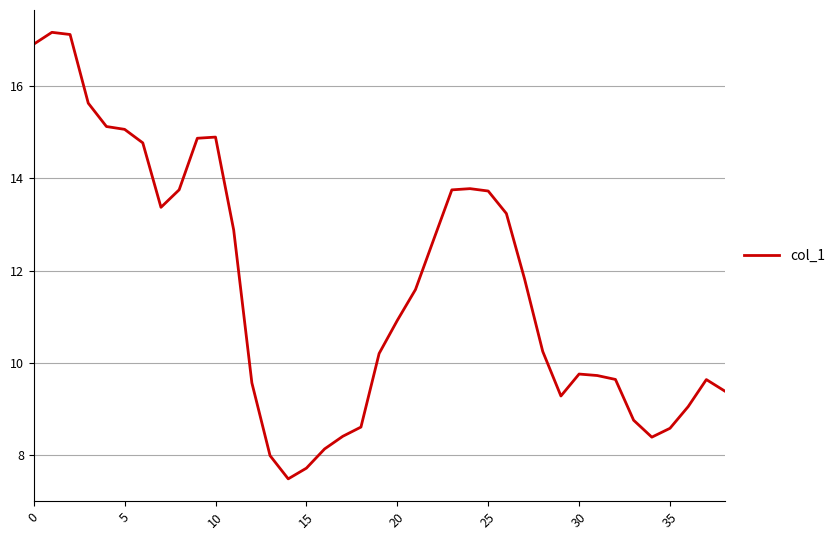

What is the maximum value shown in the chart?

17.2